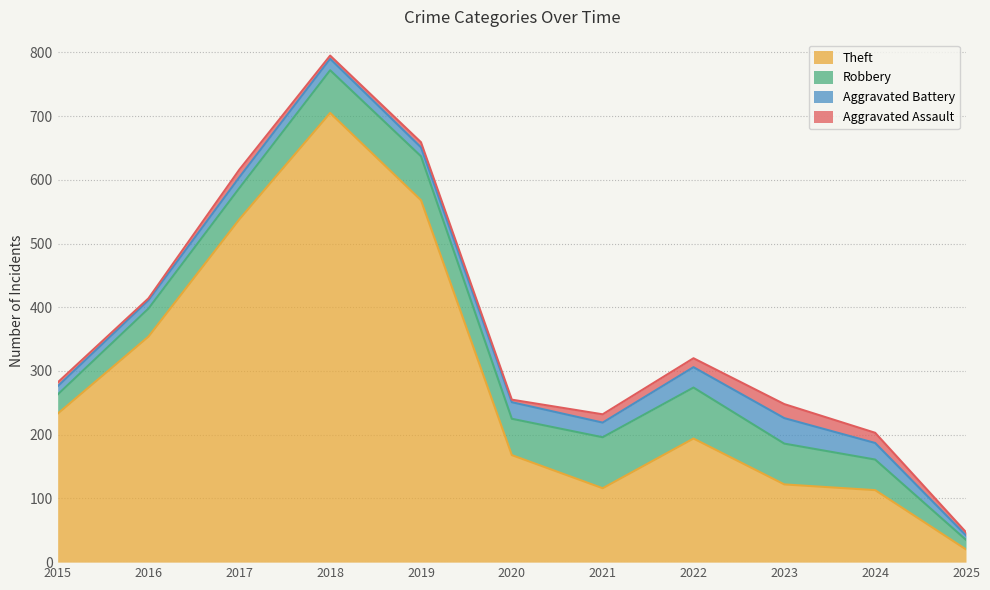

Reading left to right, what are all the values shown in this chart?

Theft: 2015=233	2016=354	2017=538	2018=705	2019=568	2020=168	2021=116	2022=194	2023=122	2024=113	2025=20
Robbery: 2015=30	2016=44	2017=49	2018=67	2019=69	2020=57	2021=80	2022=80	2023=64	2024=48	2025=15
Aggravated Battery: 2015=13	2016=13	2017=17	2018=18	2019=14	2020=26	2021=23	2022=32	2023=40	2024=26	2025=7
Aggravated Assault: 2015=6	2016=3	2017=12	2018=5	2019=8	2020=4	2021=13	2022=14	2023=22	2024=16	2025=5